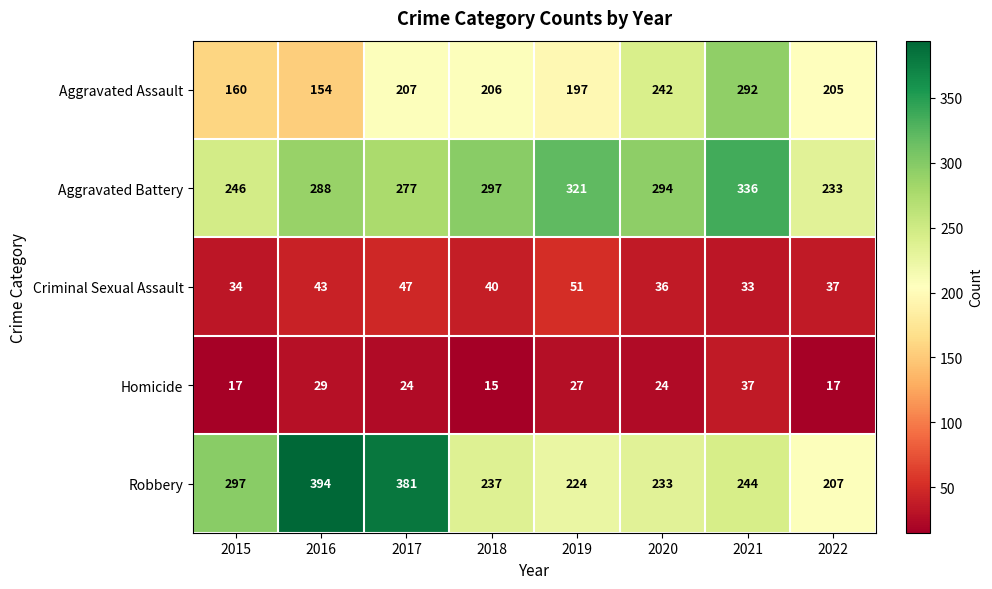

At which category is the sum across all series the highest?

2021